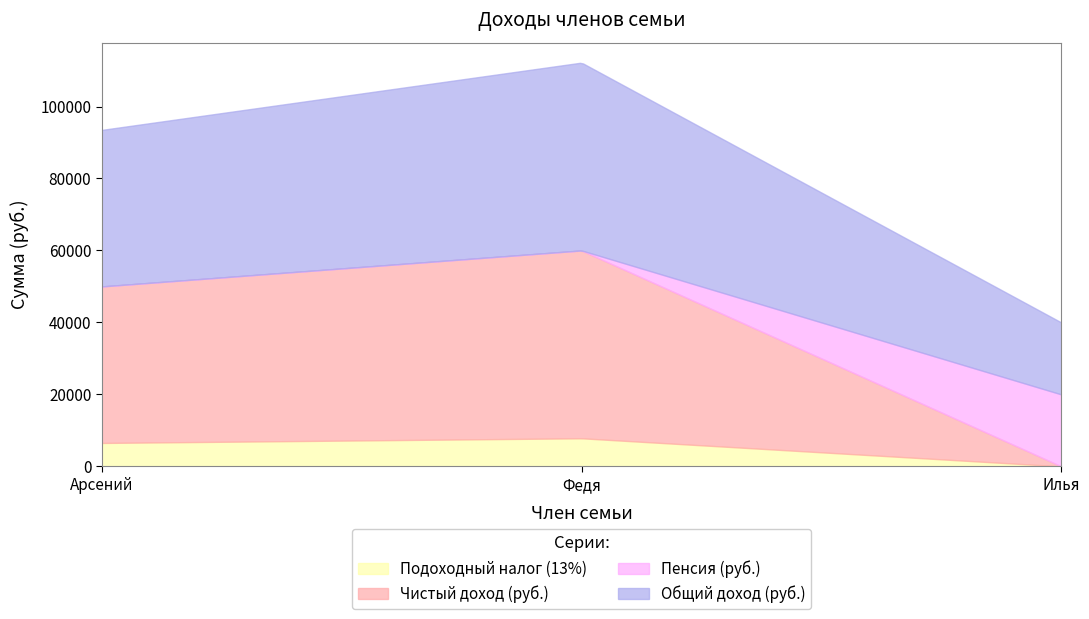

Between Арсений and Илья, which series saw the biggest shift?

Чистый доход (руб.)